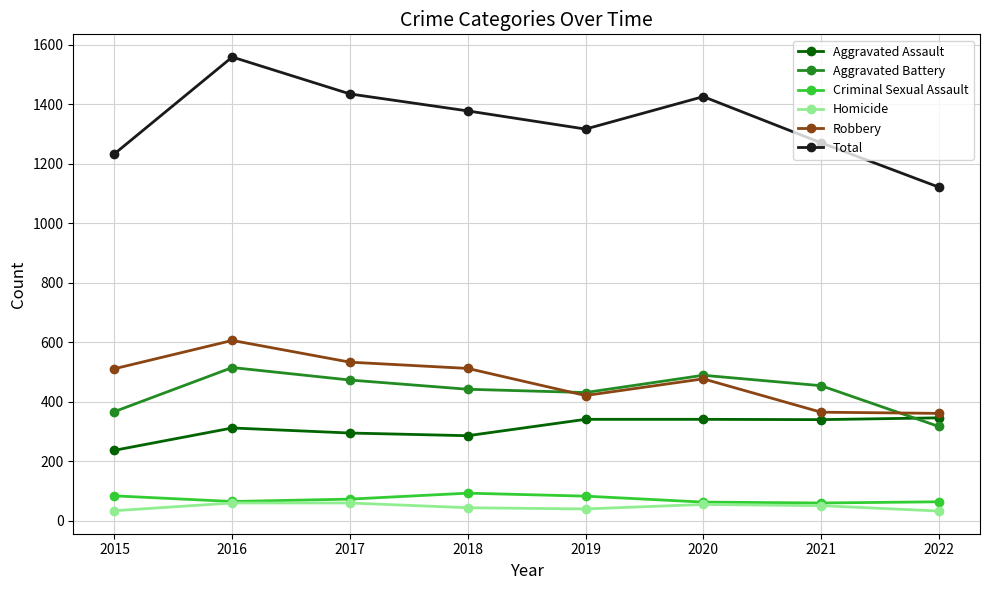

What is the difference between the second highest and second lowest values in the Total series?

201